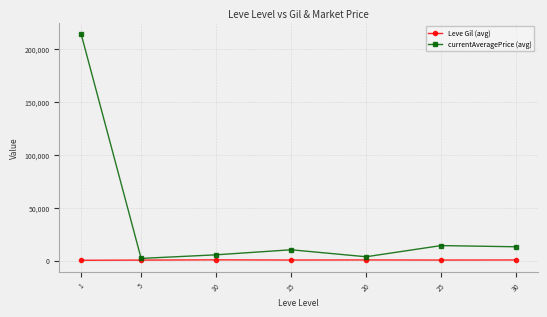

At which label does currentAveragePrice (avg) first exceed 10166?

1